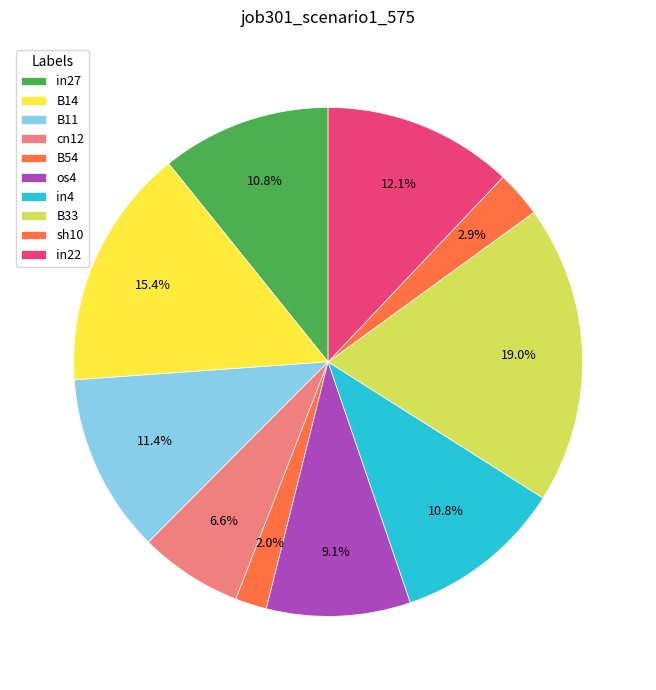

To the nearest percent, what is the average slice percentage?

10%